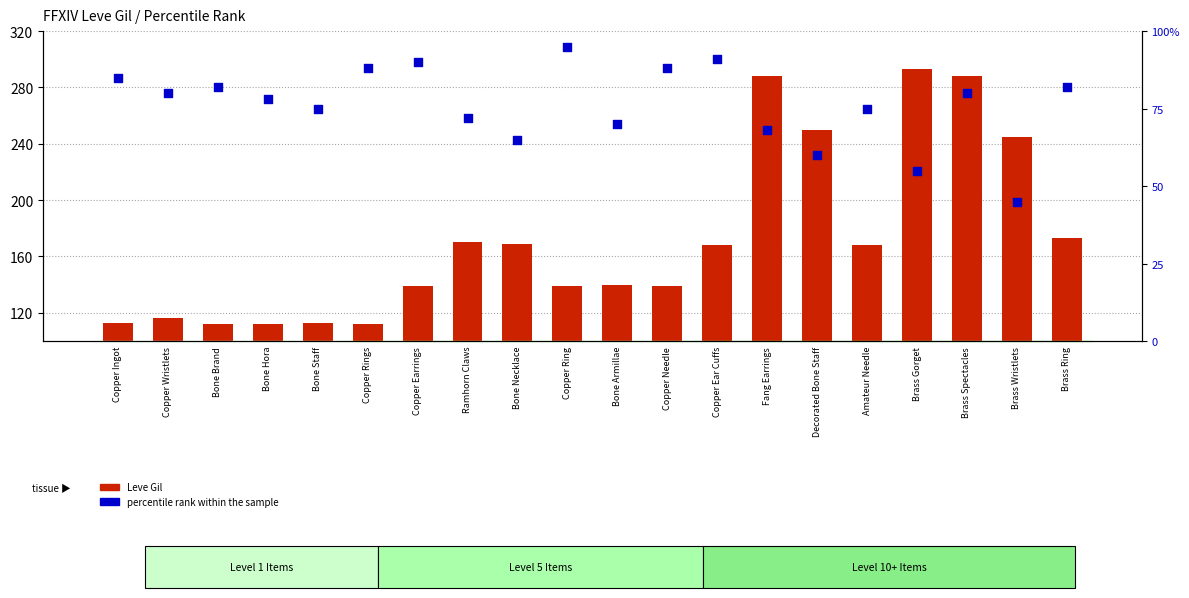

What is the total value across all series at Copper Needle?

227